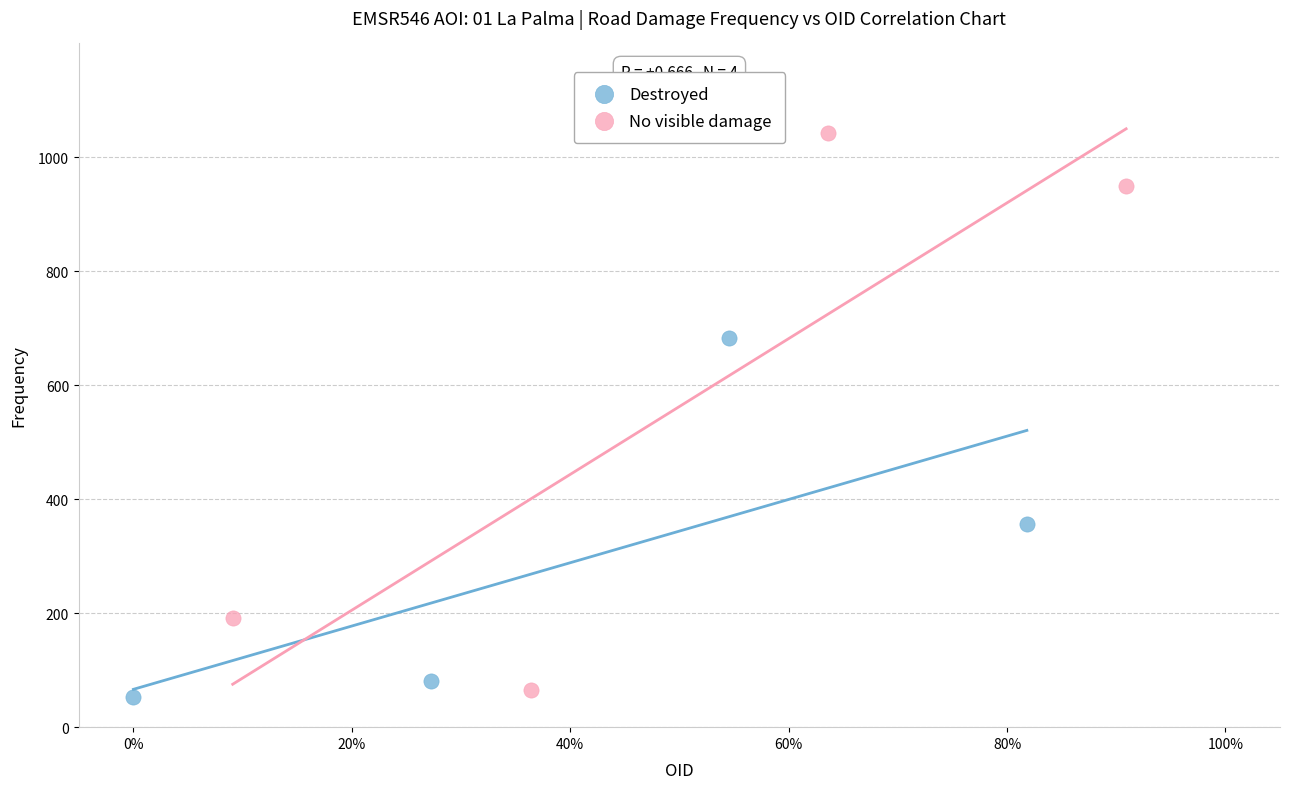

Which series contains the highest Y value?

No visible damage